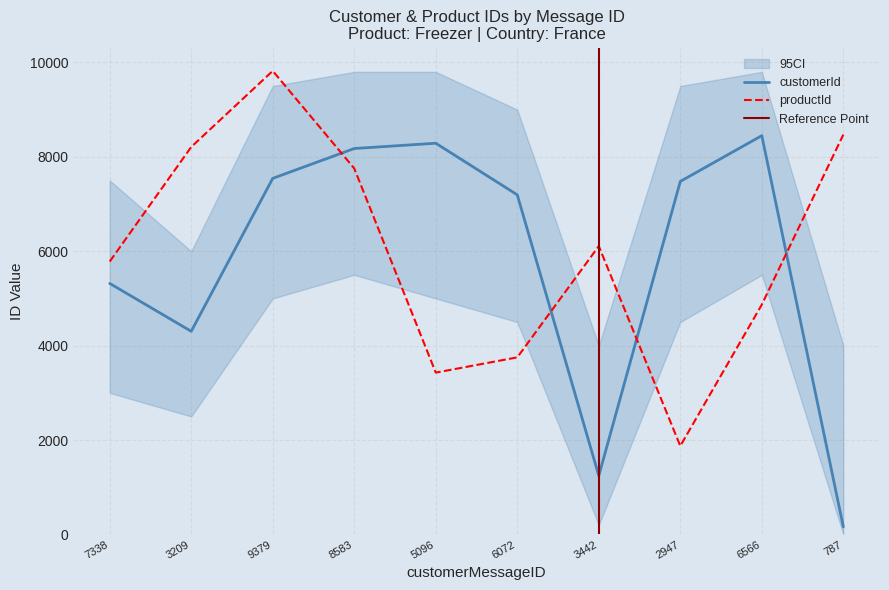

What are all the series names shown in the legend?

customerId, productId